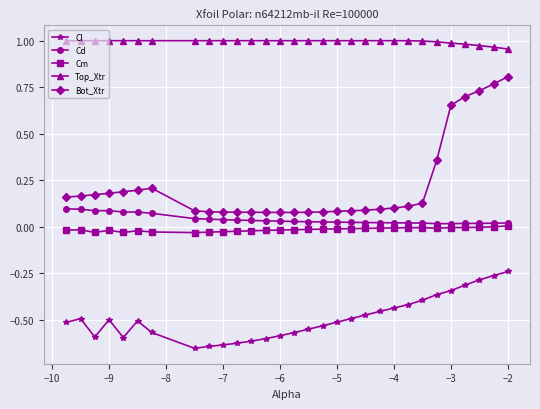

True or false: Top_Xtr and Cd intersect in this chart.

False